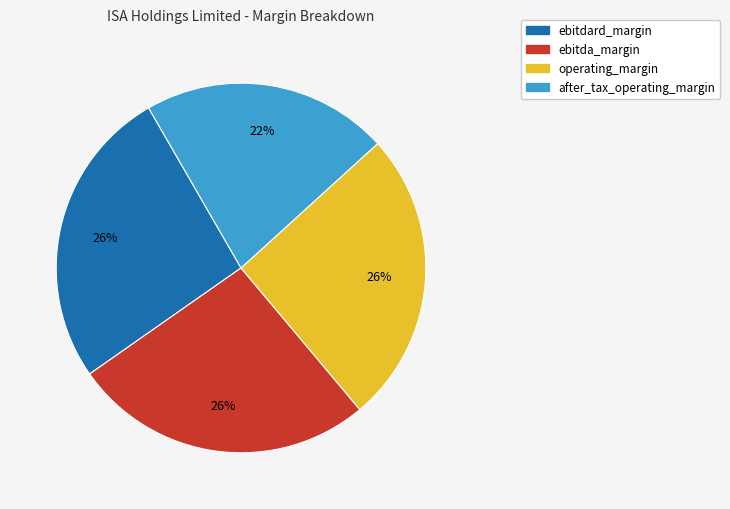

What is the smallest slice in the pie chart?

after_tax_operating_margin